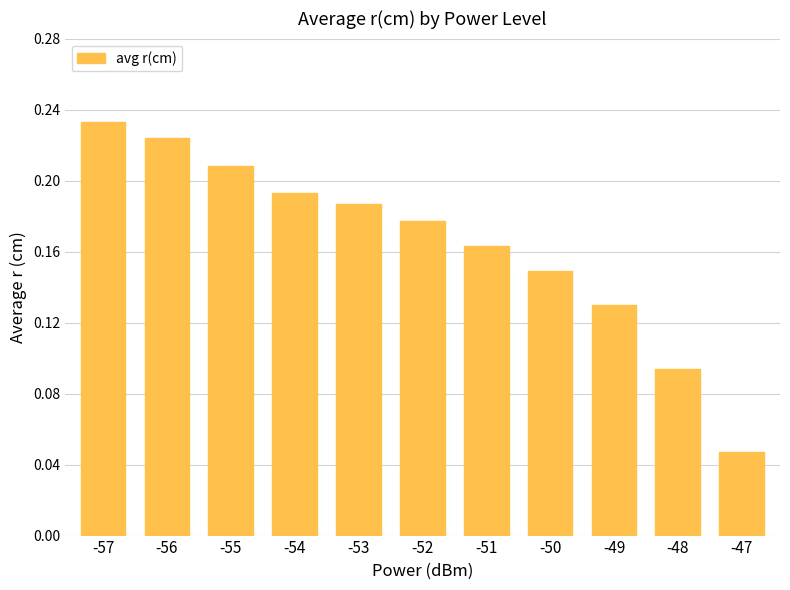

The chart shows a value of 0.3 at -52. True or false?

False